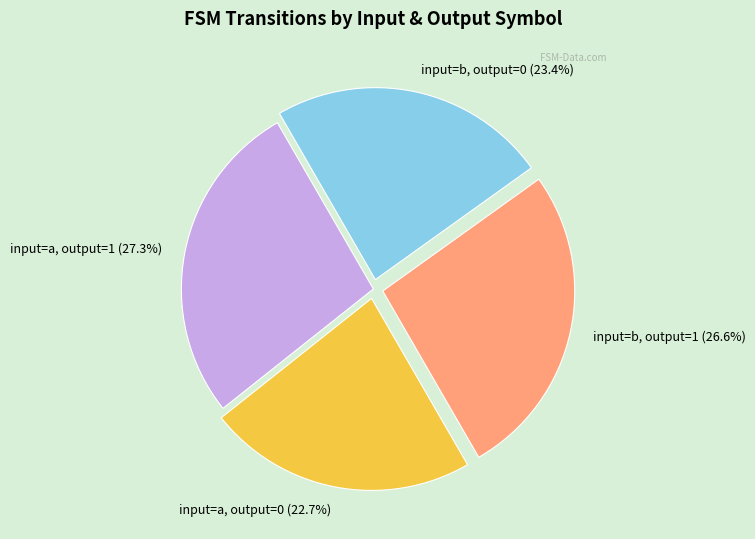

What is the ratio of the value at input=b, output=1 (26.6%) to the value at input=a, output=1 (27.3%)?

1.0